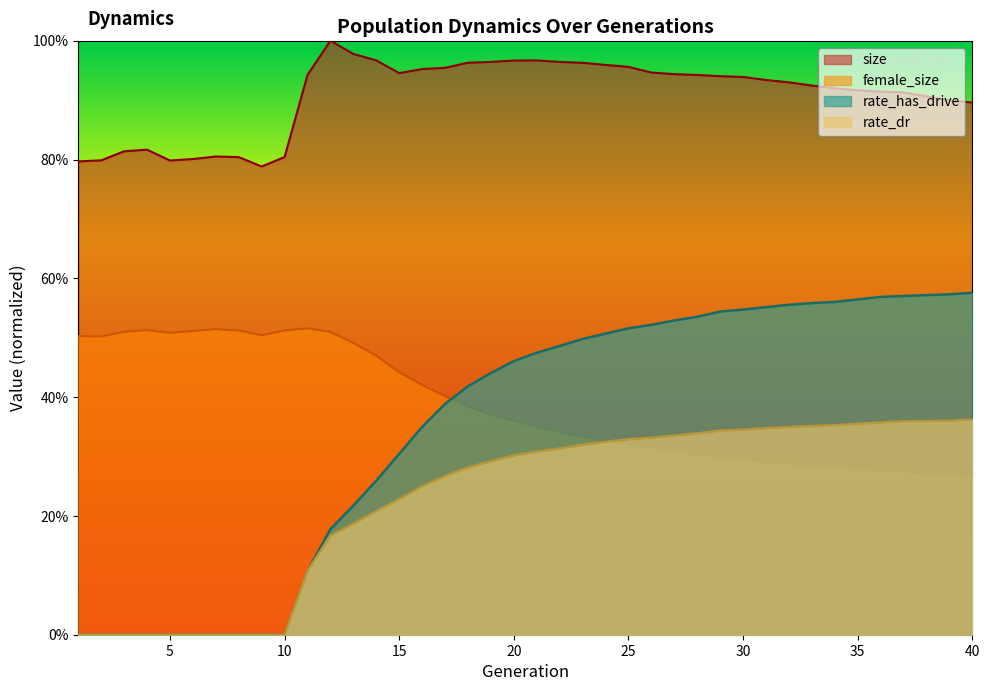

What is the sum of all rate_dr values?

9.1